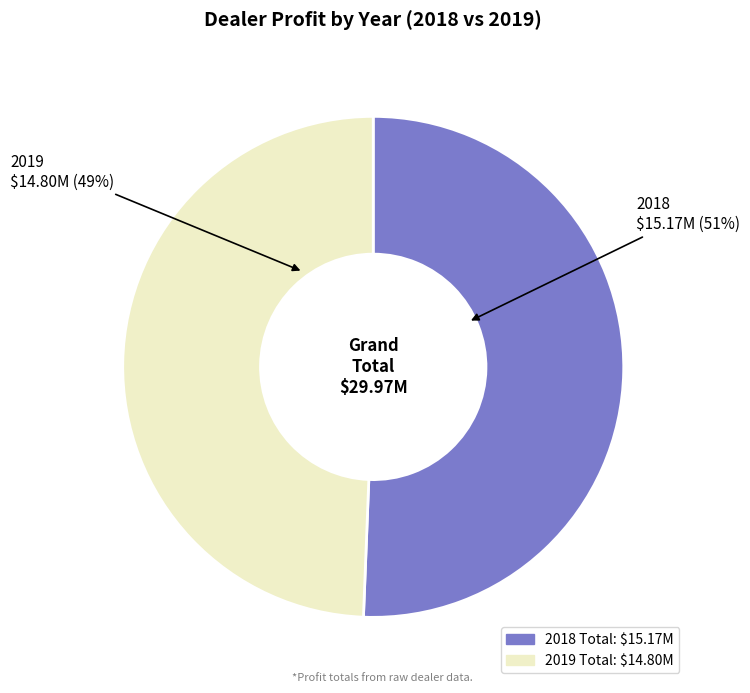

To the nearest percent, what is the average slice percentage?

50%